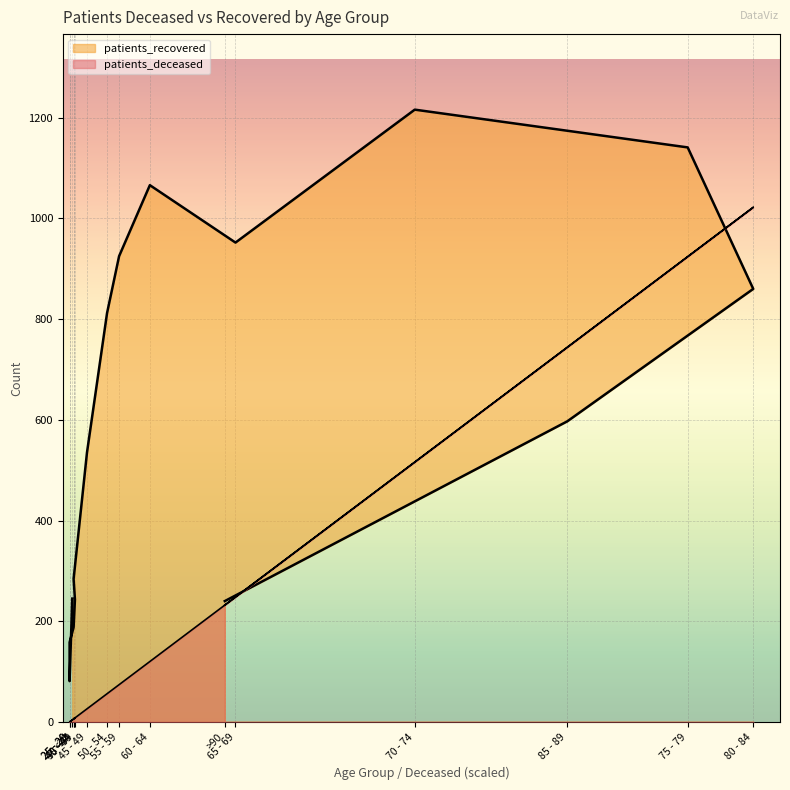

Is the value of patients_recovered at 35 - 39 greater than the value of patients_deceased at 70 - 74?

No